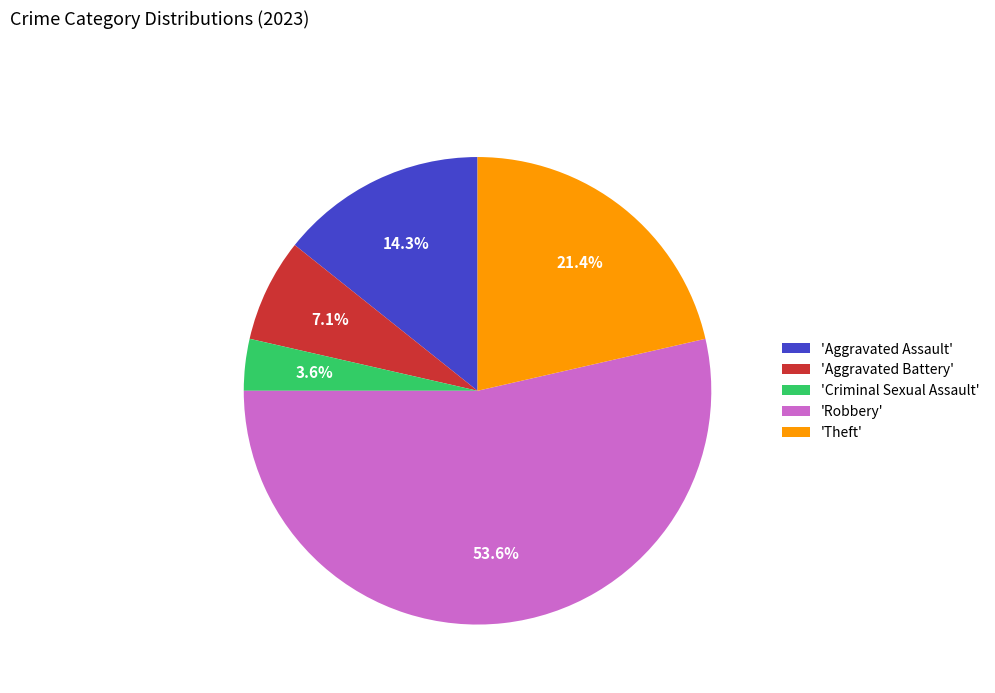

How many slices are in this pie chart?

5